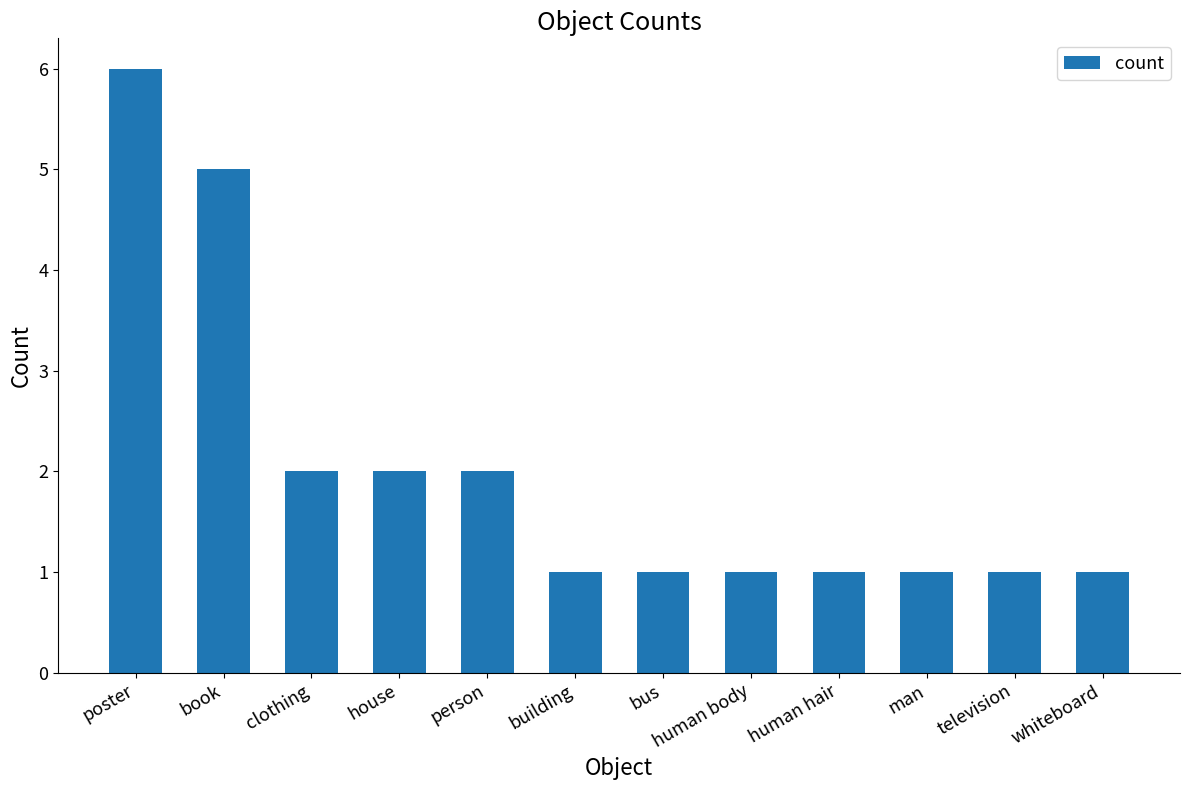

Does the chart contain any negative values?

No